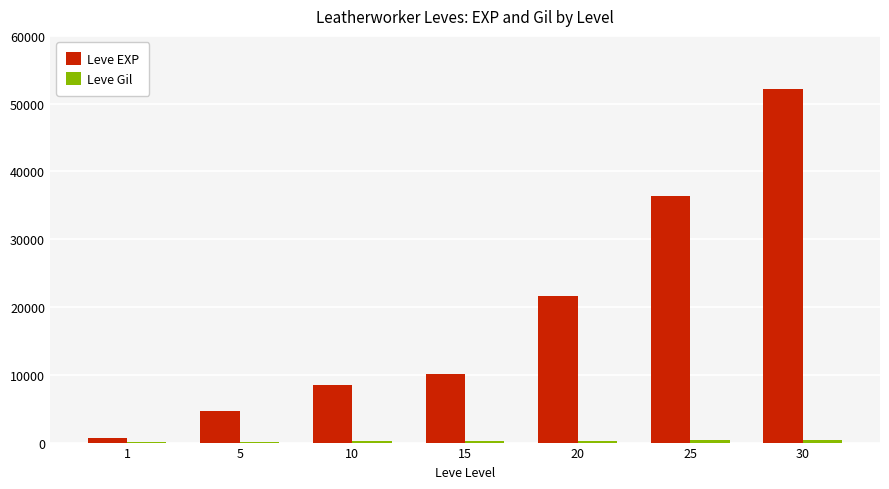

How many categories are shown in the chart?

7